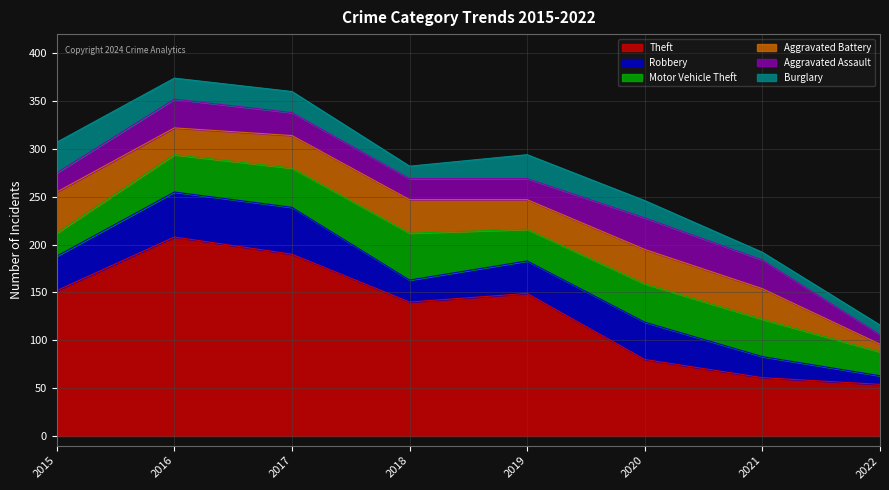

Which category has the lowest value across all series?

2022